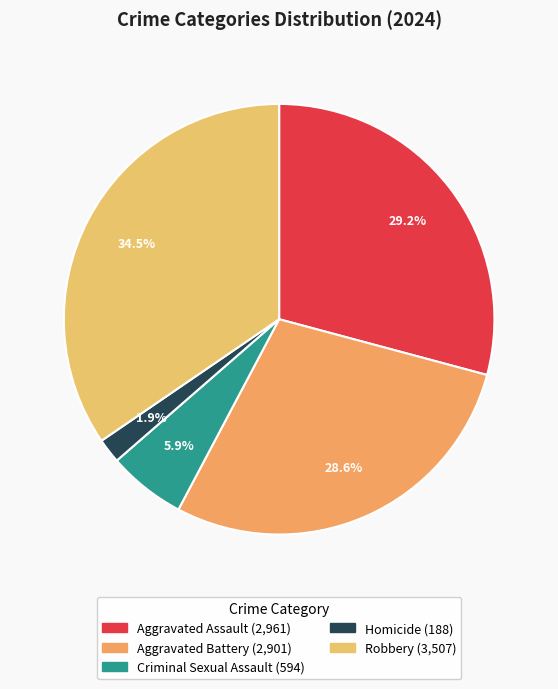

To the nearest percent, what is the combined percentage of Aggravated Battery and Aggravated Assault?

58%